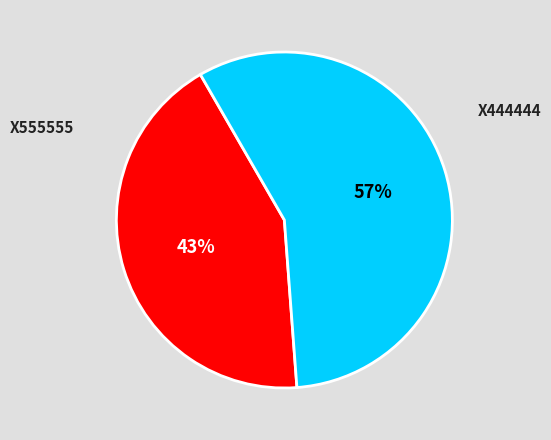

To the nearest percent, what is the average slice percentage?

50%